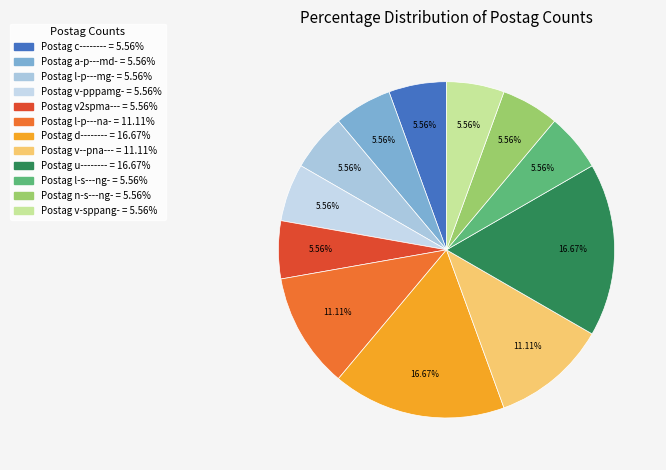

Count the number of slices in the pie.

12